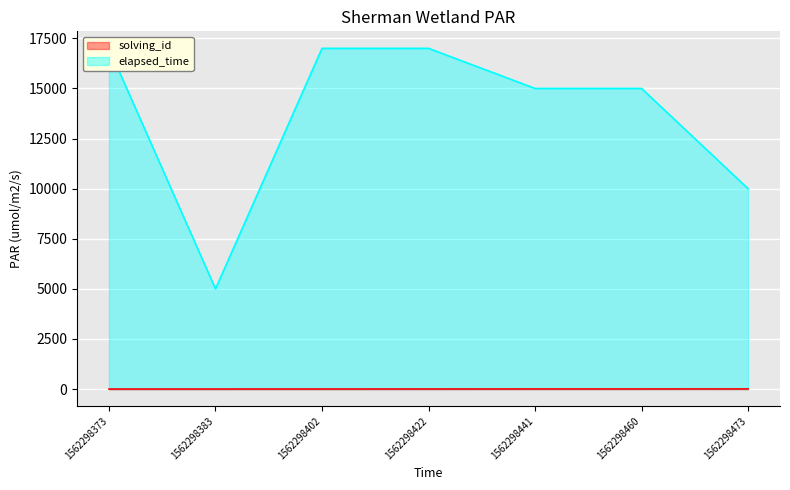

Which series changed the most between 1562298373 and 1562298383?

elapsed_time